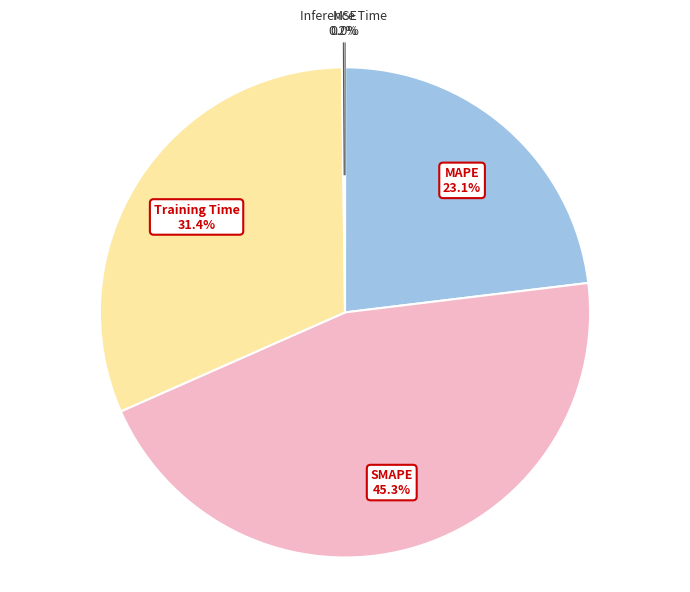

Is there any slice that represents more than half of the pie?

No